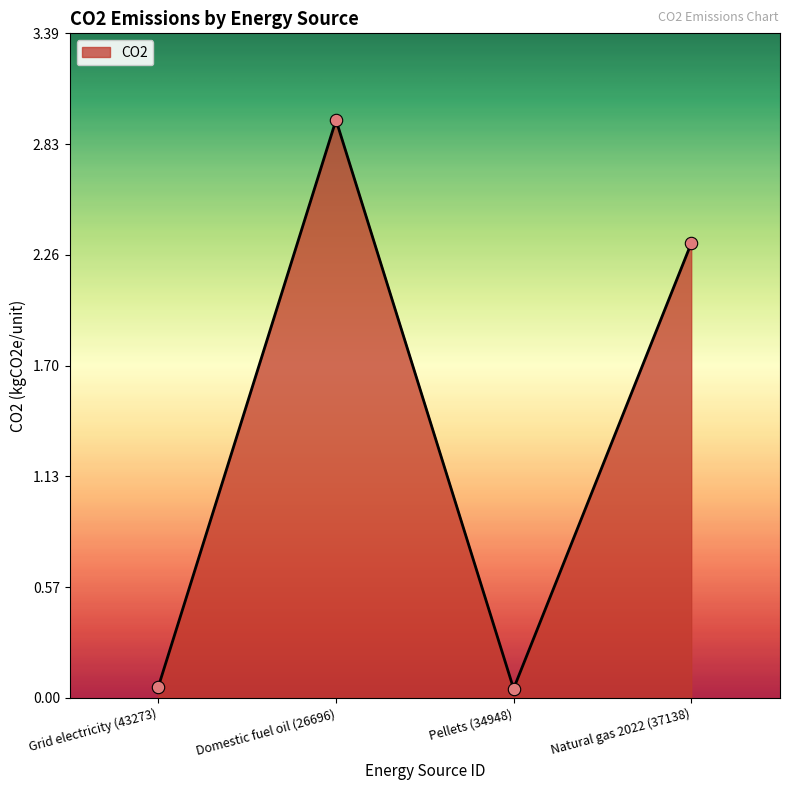

What is the change in value from Grid electricity (43273) to Natural gas 2022 (37138)?

+2.3